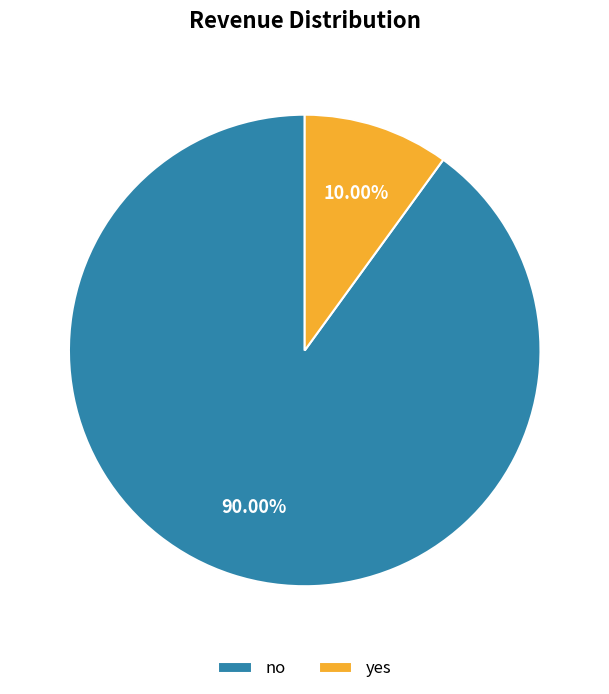

What is the total percentage of yes and no?

100.0%